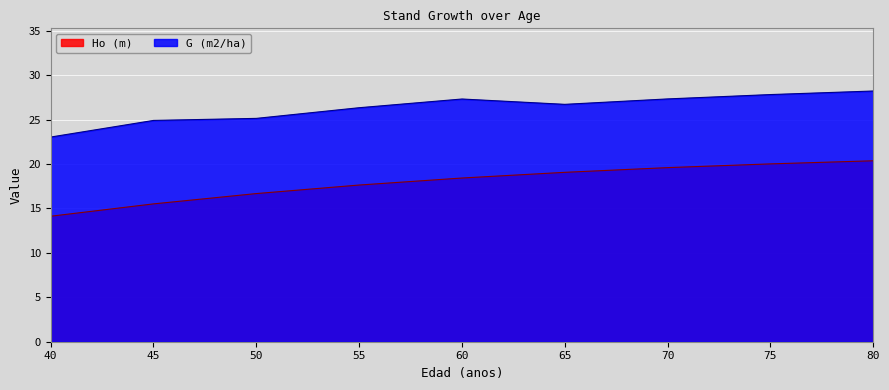

What is the approximate value of Ho (m) at 65?

19.1